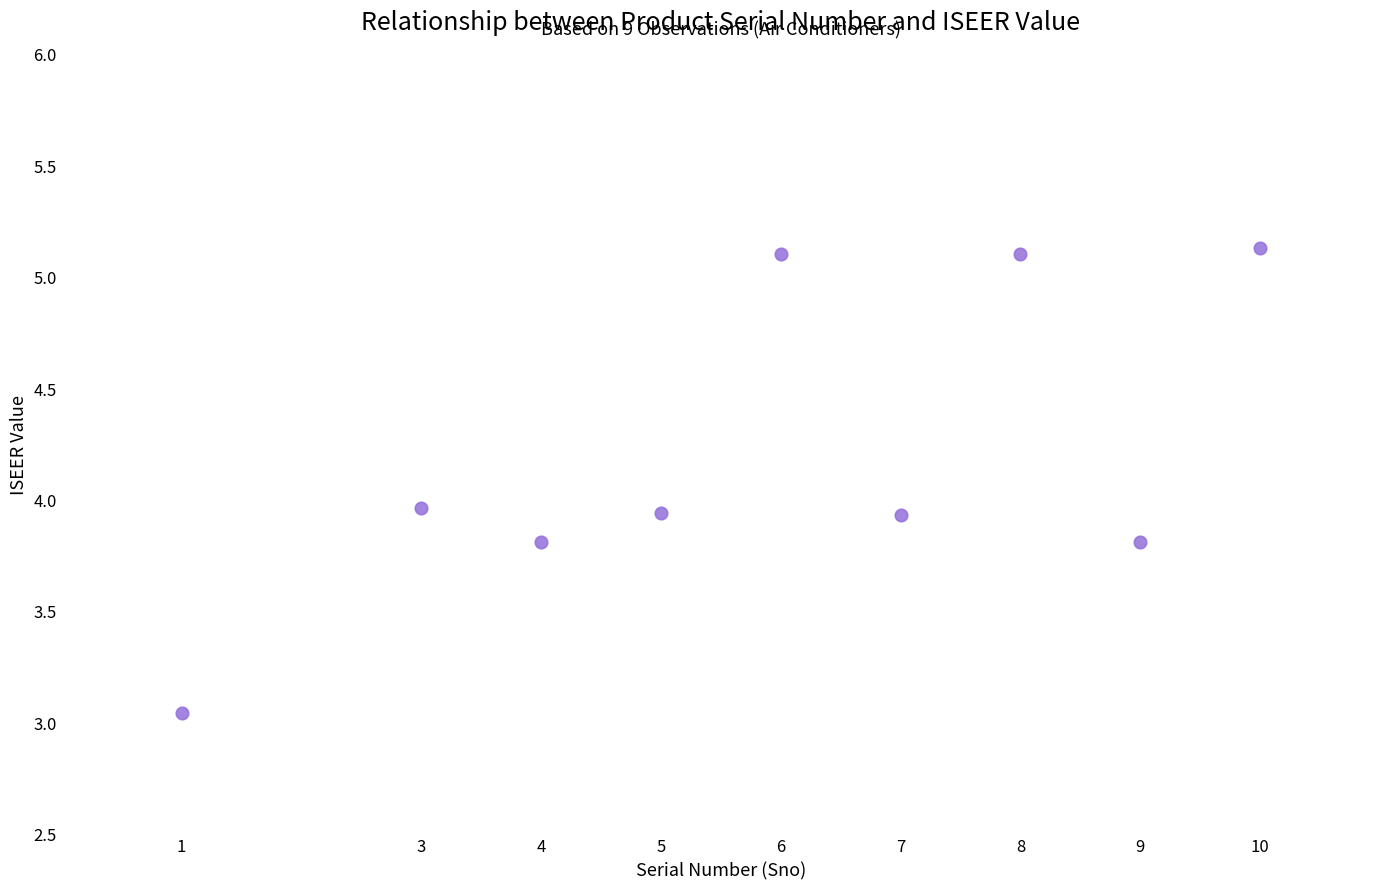

What is the range of X values (max minus min)?

9.0